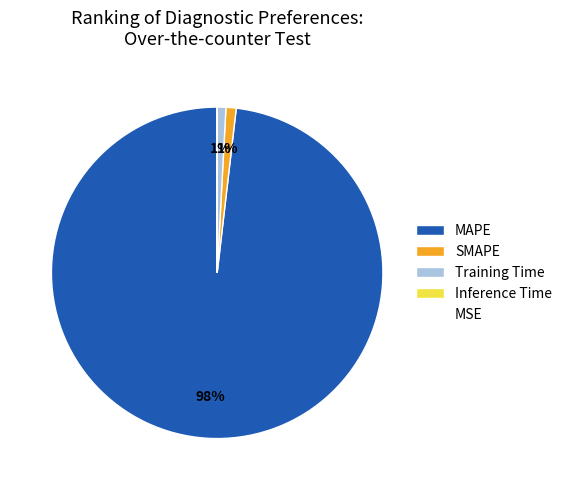

True or false: Training Time accounts for 11% of the total.

False